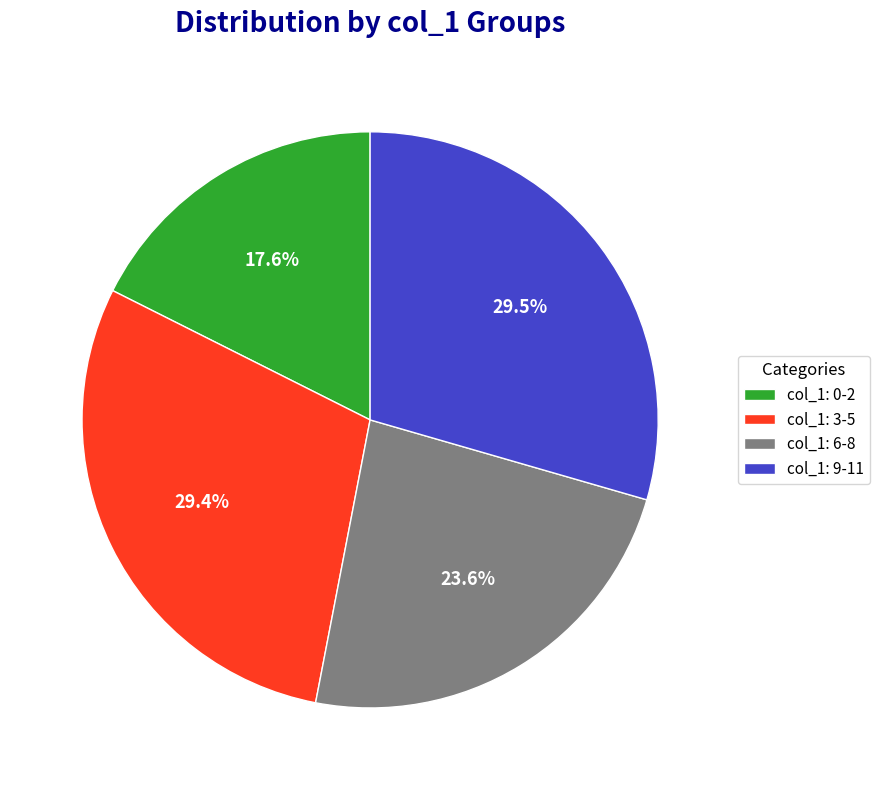

Which has a higher value, col_1: 6-8 or col_1: 0-2?

col_1: 6-8